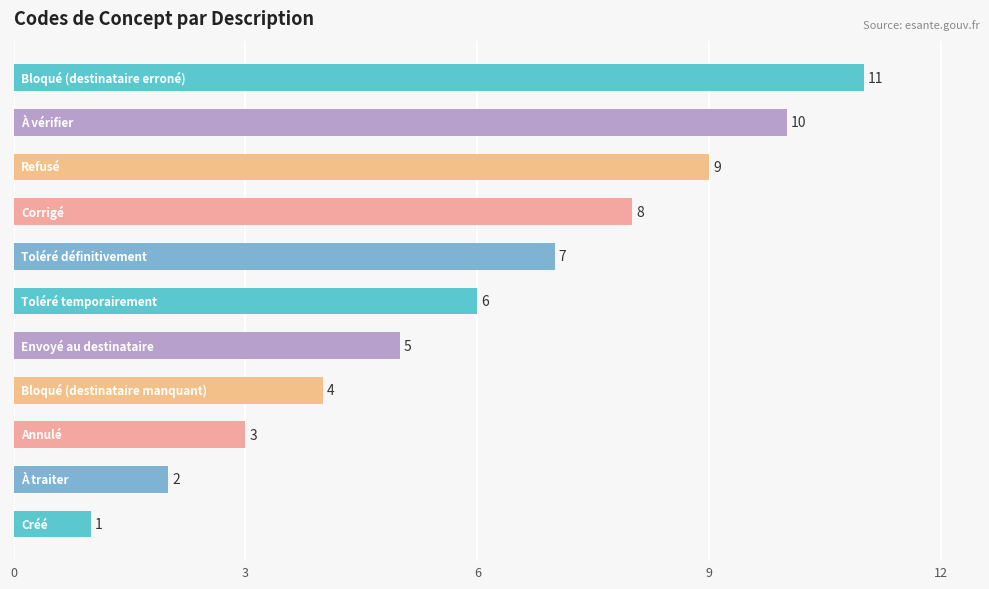

What is the maximum value shown in the chart?

11